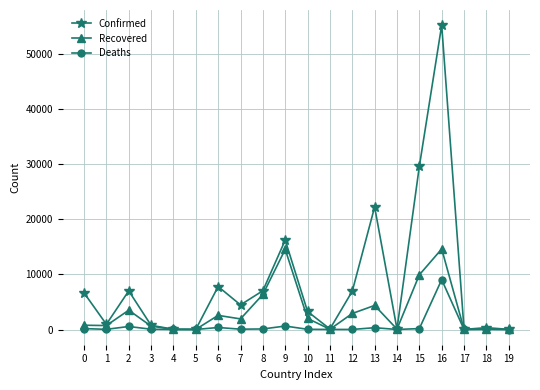

The Confirmed series shows 7019 at 2. True or false?

True